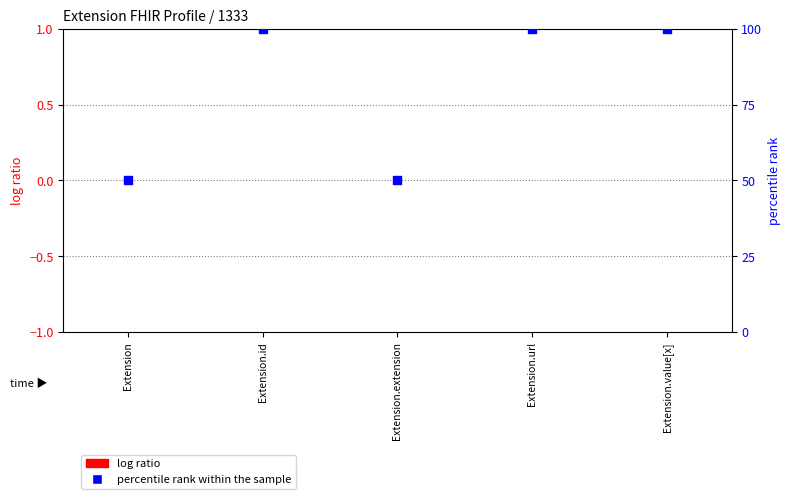

Which series has the largest total across all categories?

percentile rank within the sample